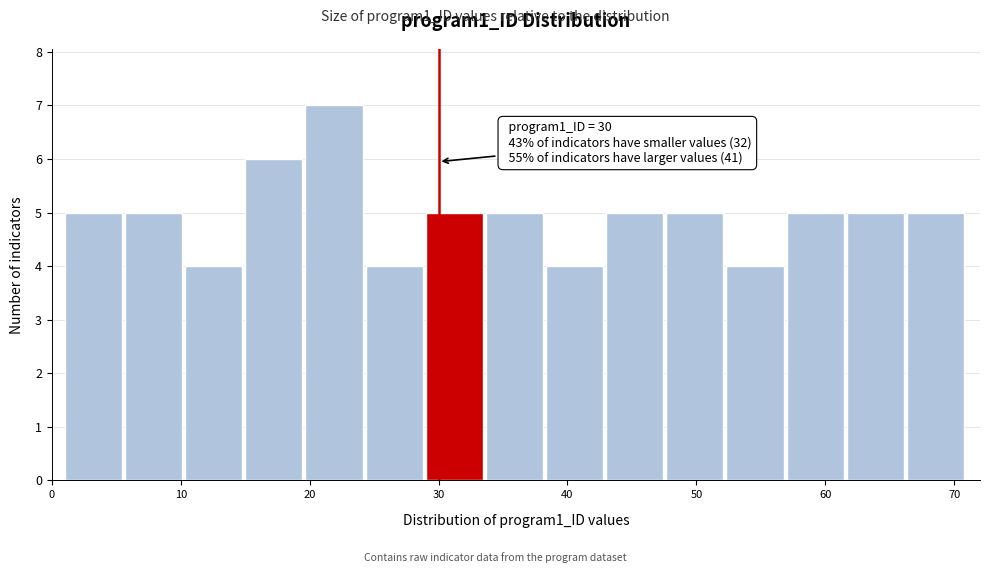

Over which range of the x-axis is the bar tallest?

20 to 24